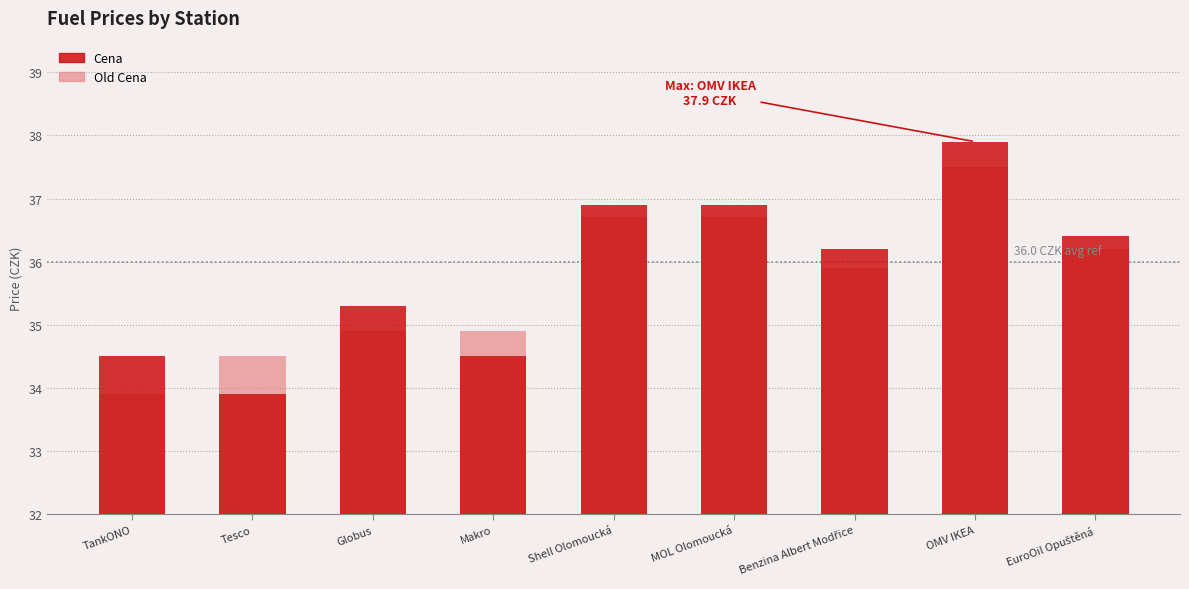

What is the label of the 8th bar from the right?

Tesco